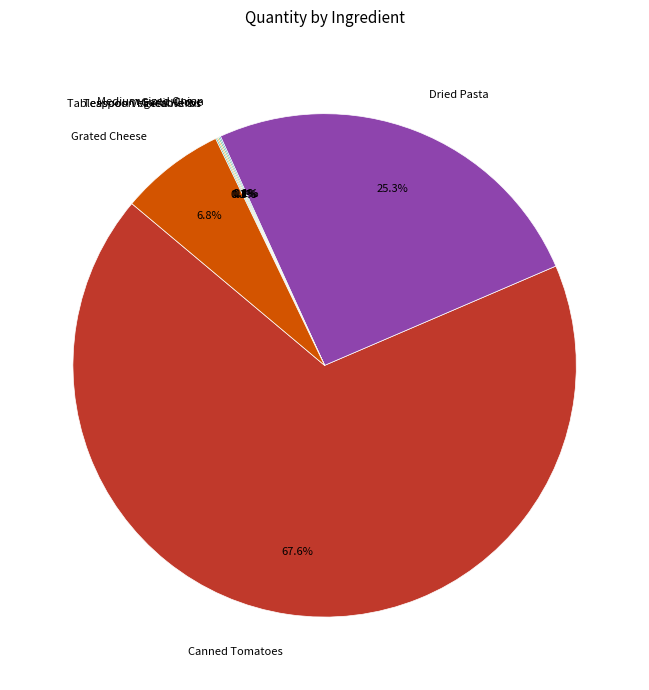

To the nearest percent, what portion does Canned Tomatoes represent?

68%